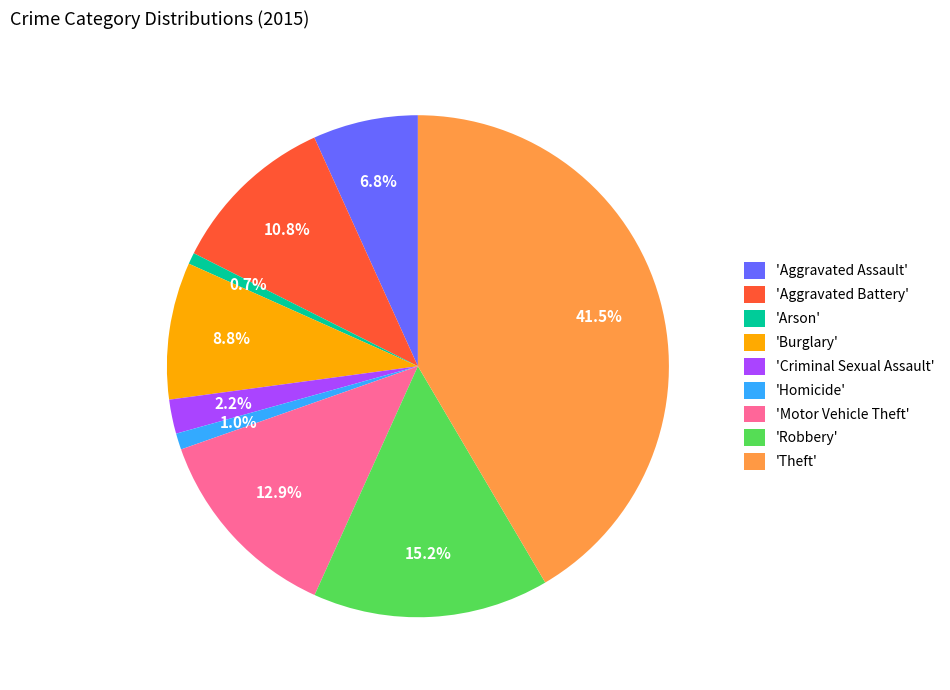

Is there a majority slice in this chart?

No